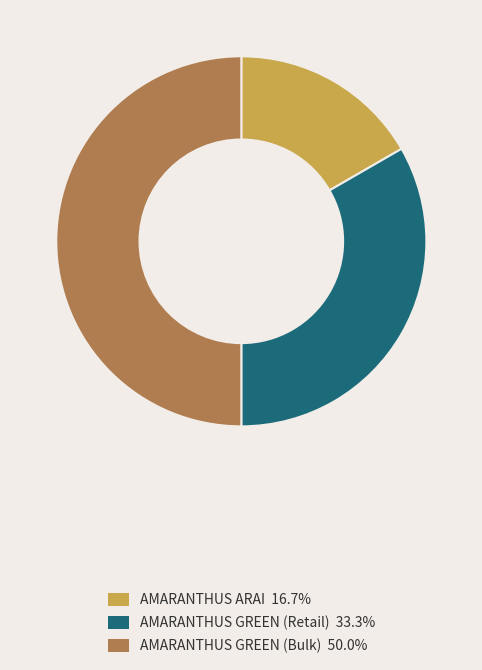

Combined, do AMARANTHUS GREEN (Retail) and AMARANTHUS GREEN (Bulk) account for over 50%?

Yes